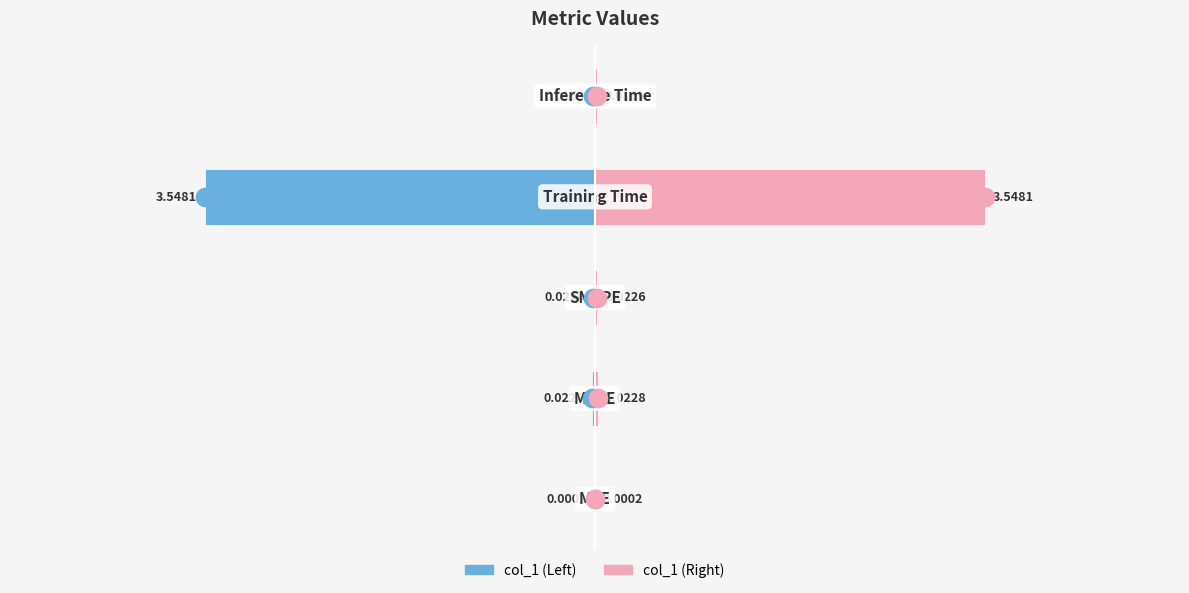

What are all the series names shown in the legend?

col_1 (left), col_1 (right)